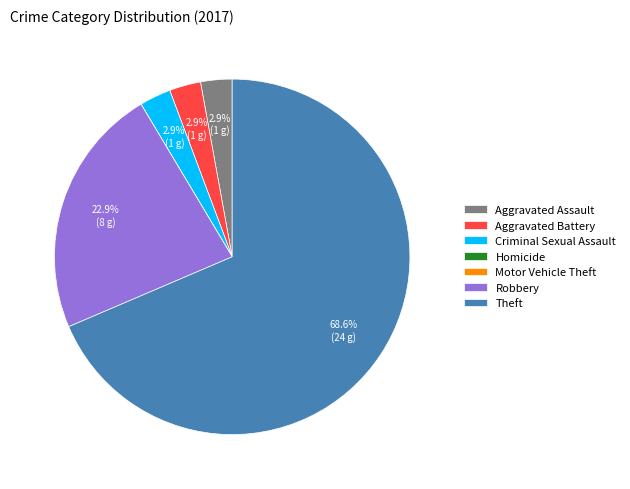

Which slice is the largest?

Theft